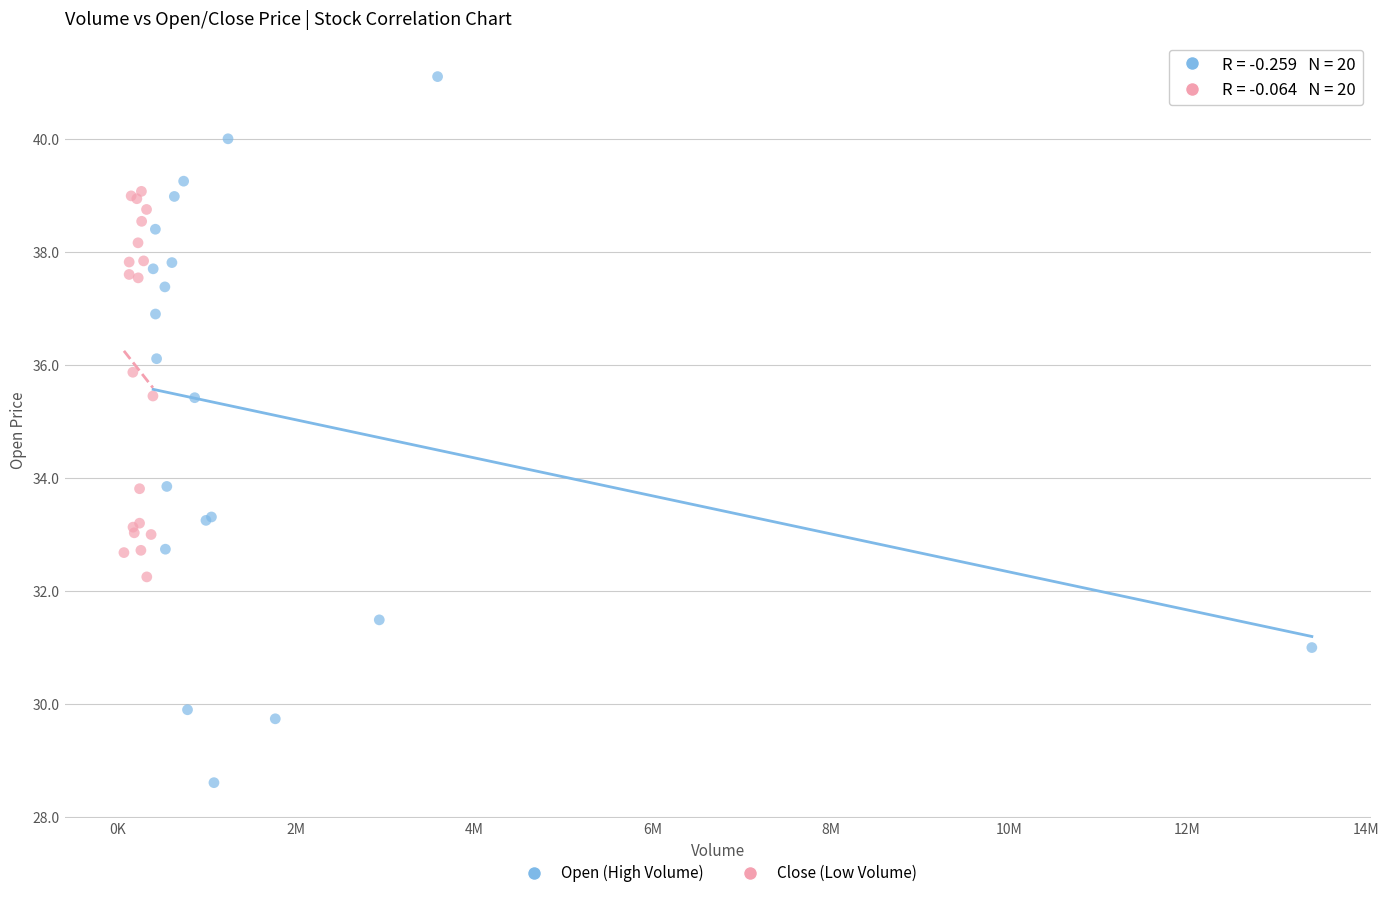

What are all the series names shown in the legend?

Open (High Volume), Close (Low Volume)